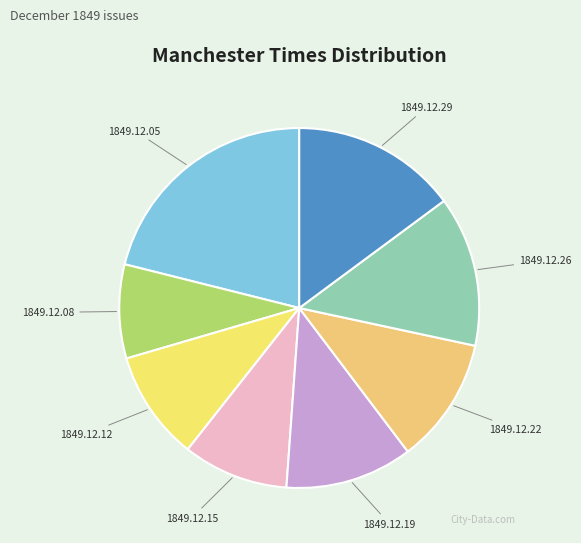

Which category has the smallest portion of the pie?

1849.12.08